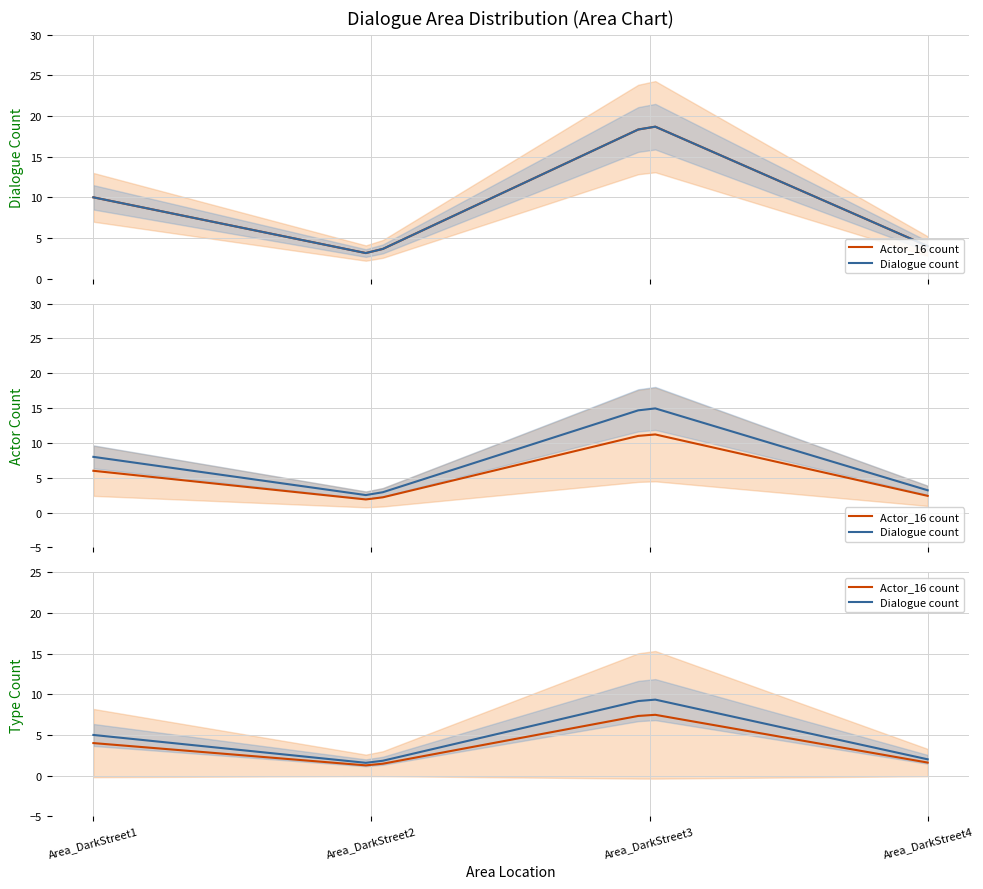

How many lines are shown in the chart?

2